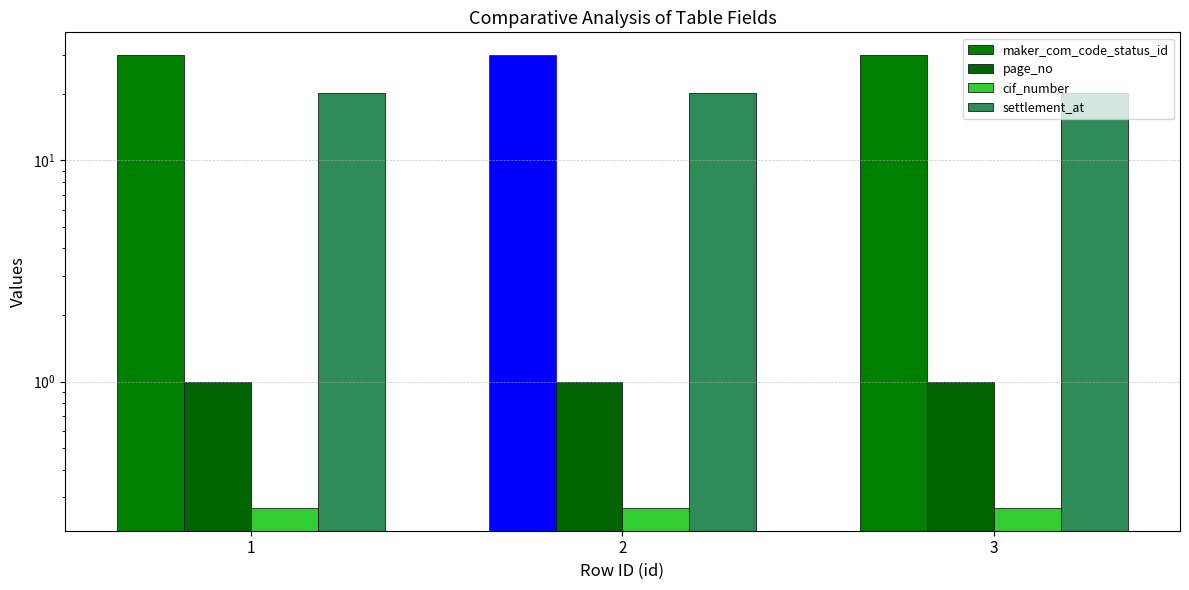

Which series has the widest spread of values?

maker_com_code_status_id